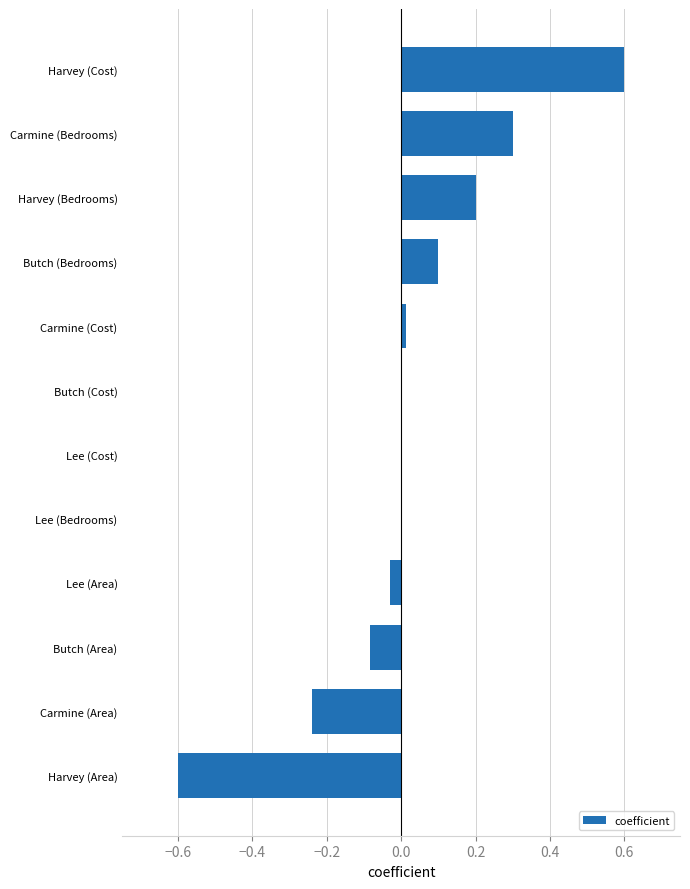

What is the sum of all values?

0.3